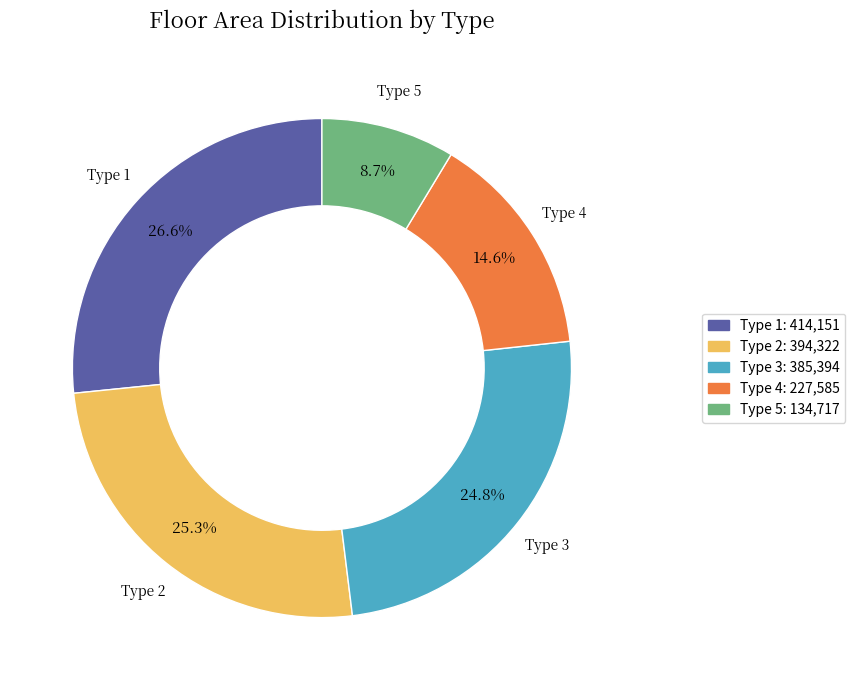

Is it true that Type 1 is 27% of the pie?

True